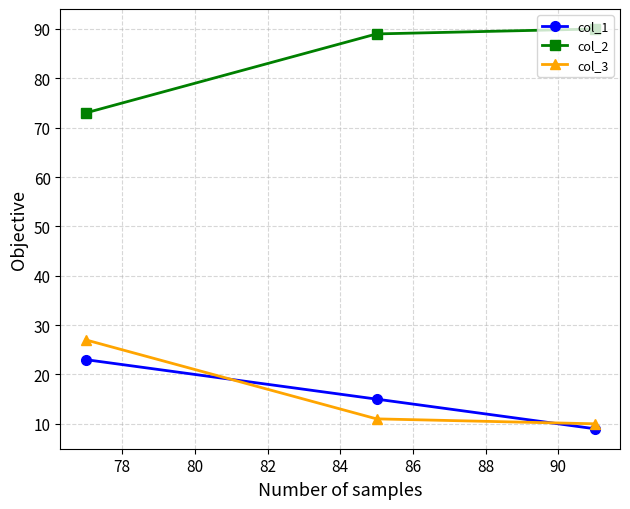

Reading right to left, extract all data points from this chart.

col_1: 9	15	23
col_2: 90	89	73
col_3: 10	11	27